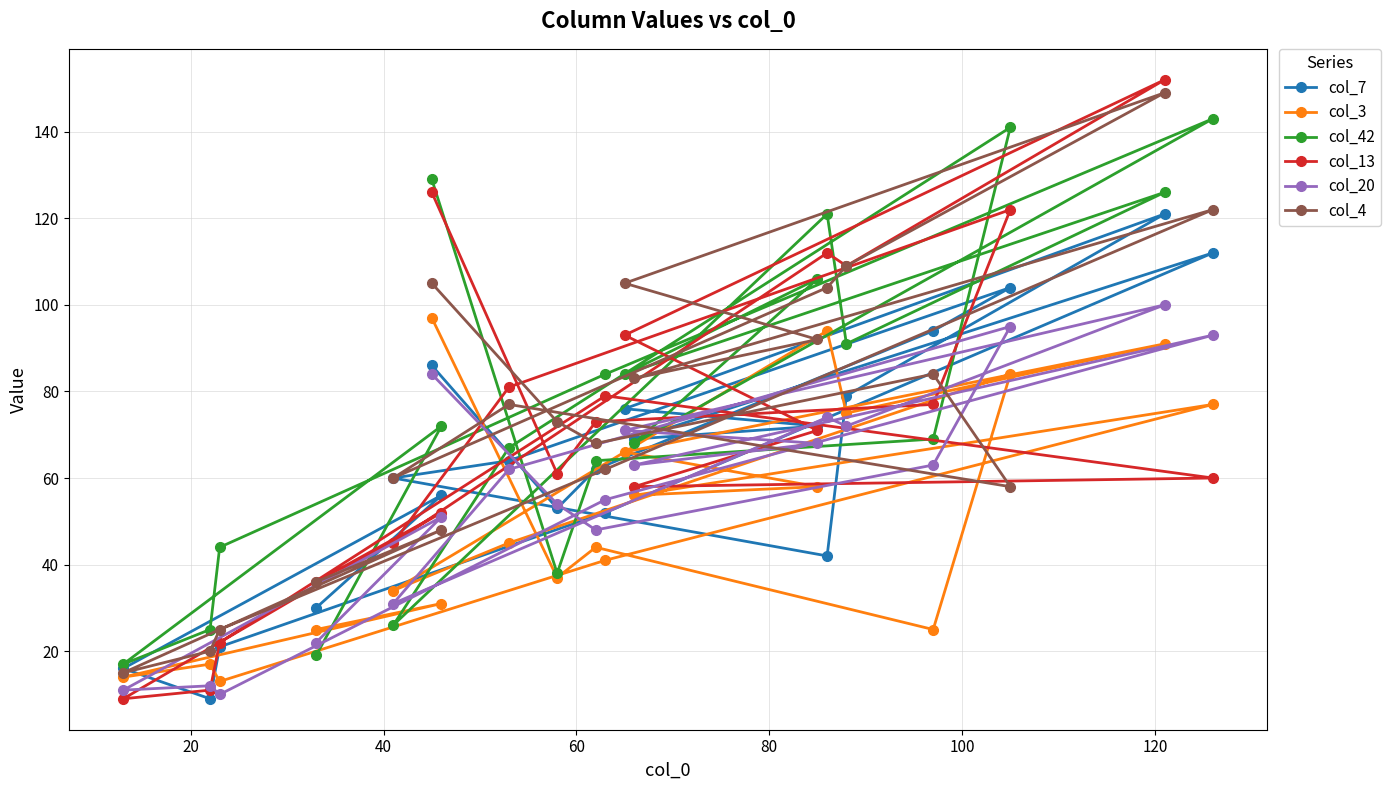

Which series has the largest range (max minus min)?

col_13